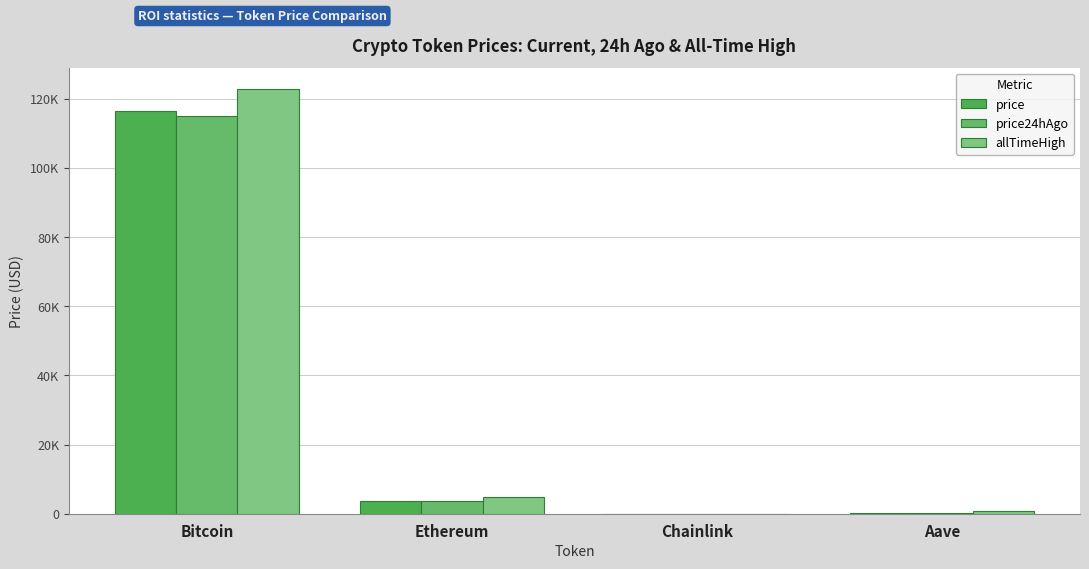

Is it true that allTimeHigh equals 29.1 at Chainlink?

False